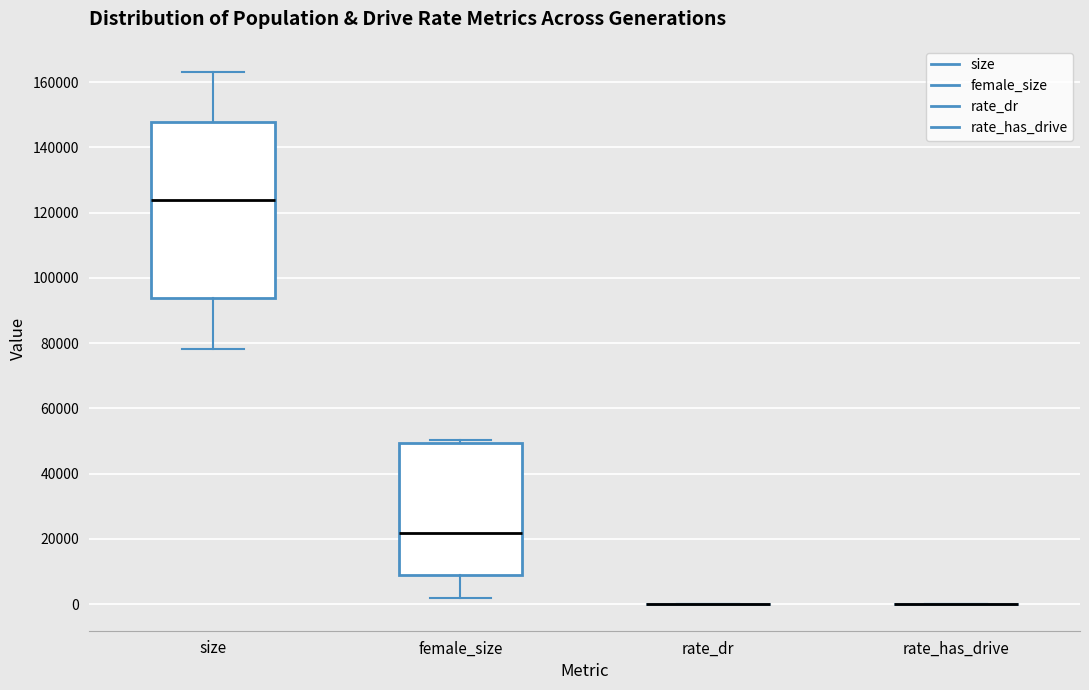

Reading left to right, transcribe this box plot: for each box, give where its median line is, the range the box spans, and where its two whiskers end, as read against the y-axis. The values are not printed on the chart, so give them approximately, as read against the axis.

size: median 124000, box 94000 to 148000, whiskers 78000 to 162000
female_size: median 22000, box 8000 to 50000, whiskers 2000 to 50000 (just above the box's upper edge)
rate_dr: box collapsed to a line at 0, whiskers 0 to 0
rate_has_drive: box collapsed to a line at 0, whiskers 0 to 0